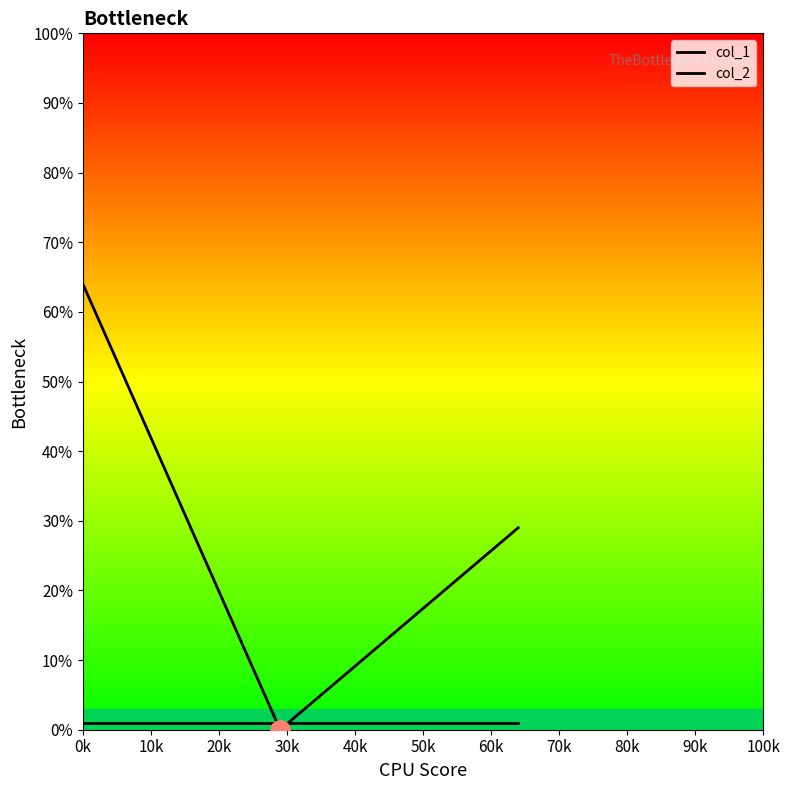

Rank the series by their maximum value, from highest to lowest.

col_1, col_2